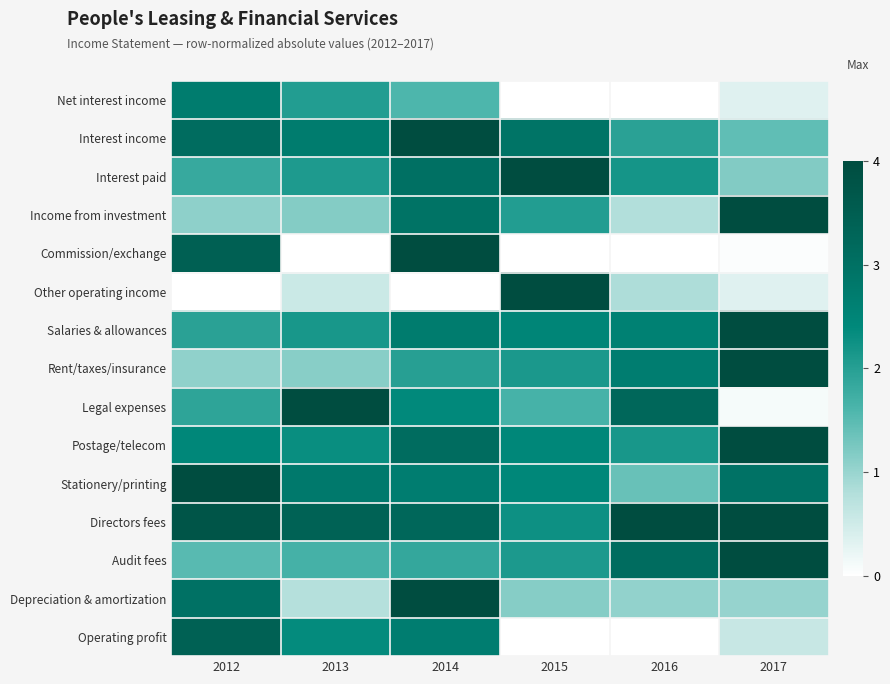

Which series has the largest range (max minus min)?

Commission/exchange